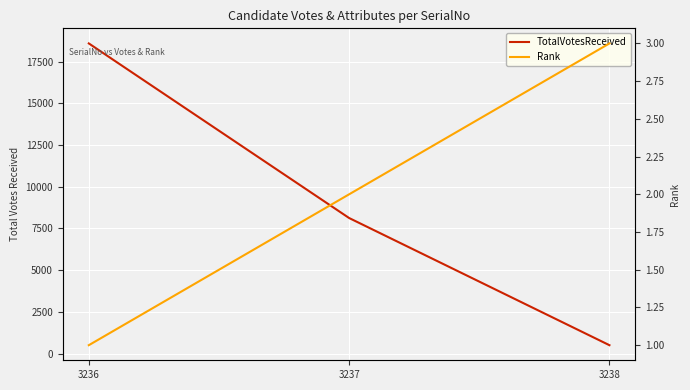

Which series has the largest range (max minus min)?

TotalVotesReceived